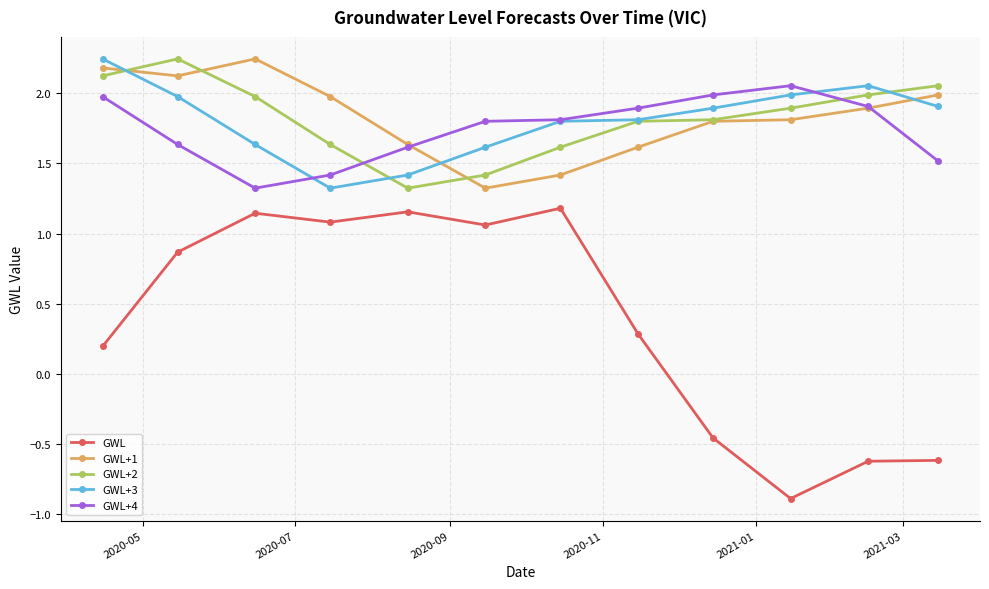

True or false: GWL+4 has more than 0 points higher than both neighbors.

True